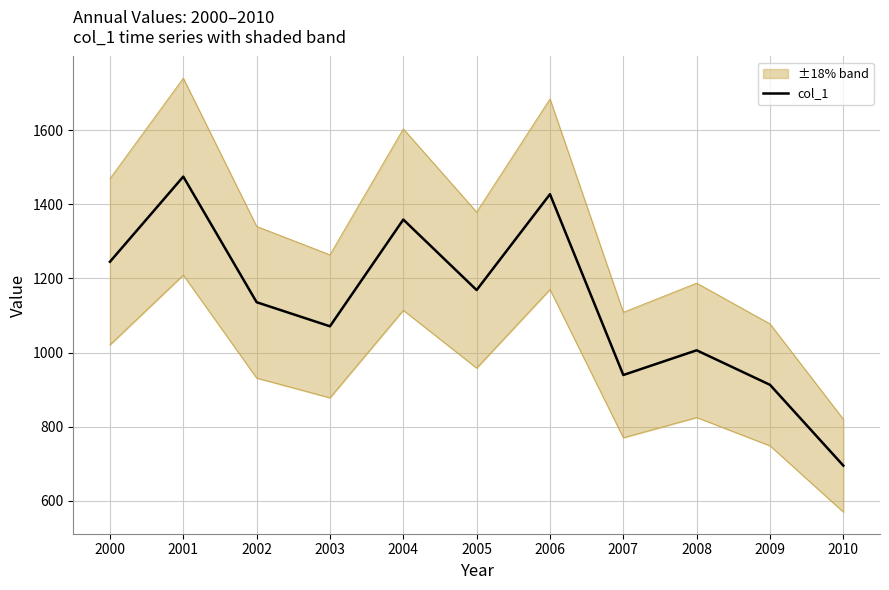

What is the difference between the second highest and second lowest values?

514.0